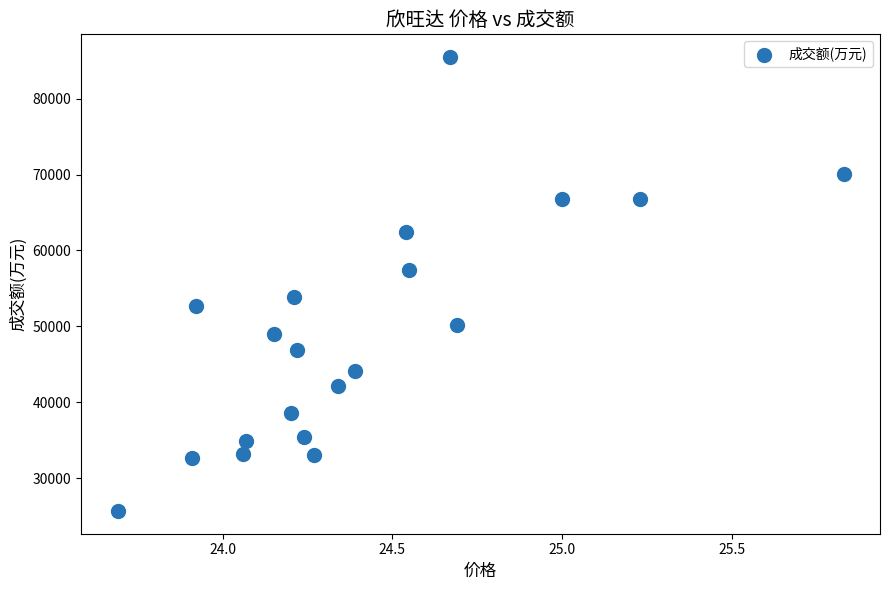

What is the range of Y values (max minus min)?

59803